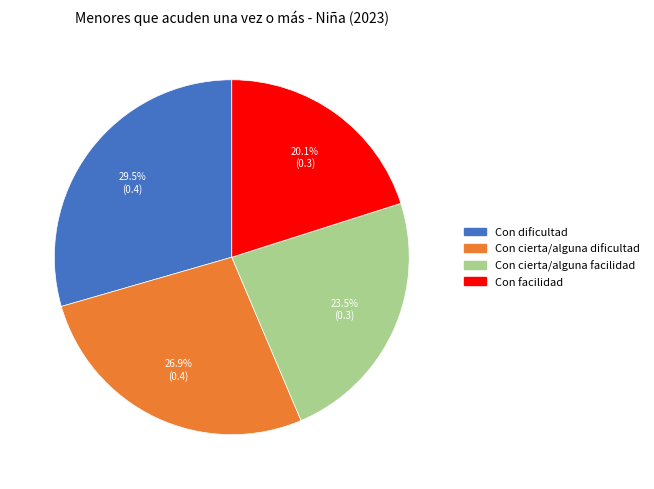

Combined, what portion of the pie is Con cierta/alguna dificultad and Con cierta/alguna facilidad?

50.4%